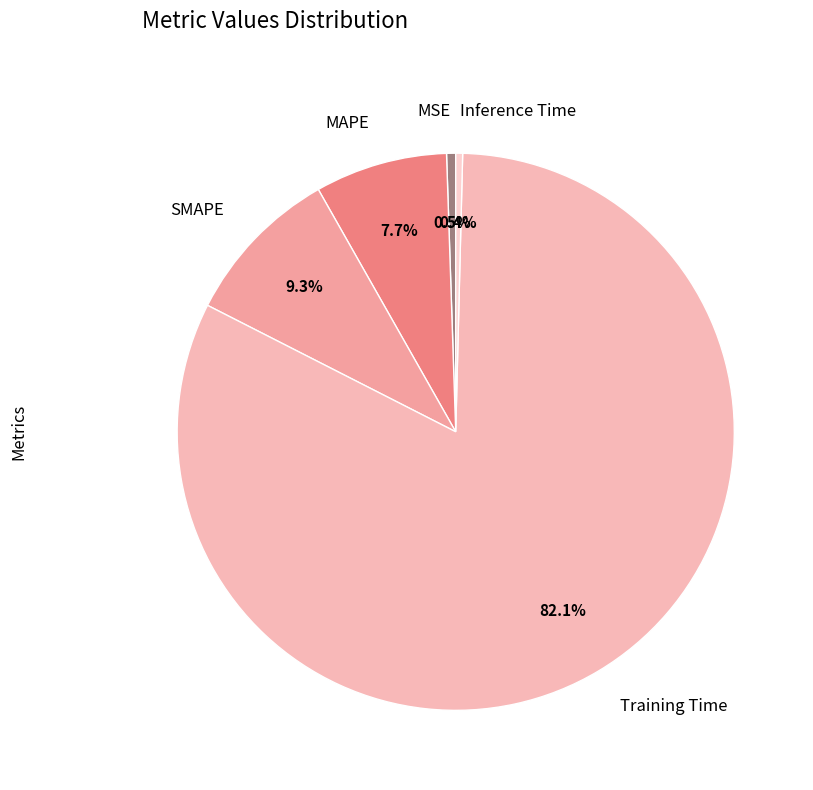

Is it true that Inference Time is 0% of the pie?

True